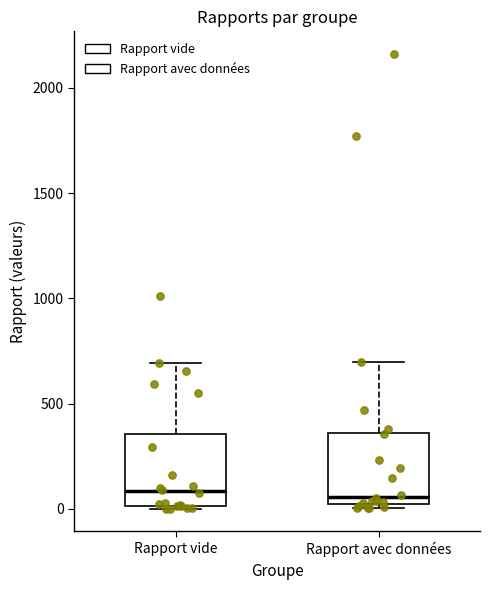

Reading left to right, transcribe this box plot: for each box, give where its median line is, the range the box spans, and where its two whiskers end, as read against the y-axis. The values are not printed on the chart, so give them approximately, as read against the axis.

Rapport vide: median 100, box 0 to 350, whiskers 0 to 700
Rapport avec données: median 50, box 0 to 350, whiskers 0 (just below the box's lower edge) to 700